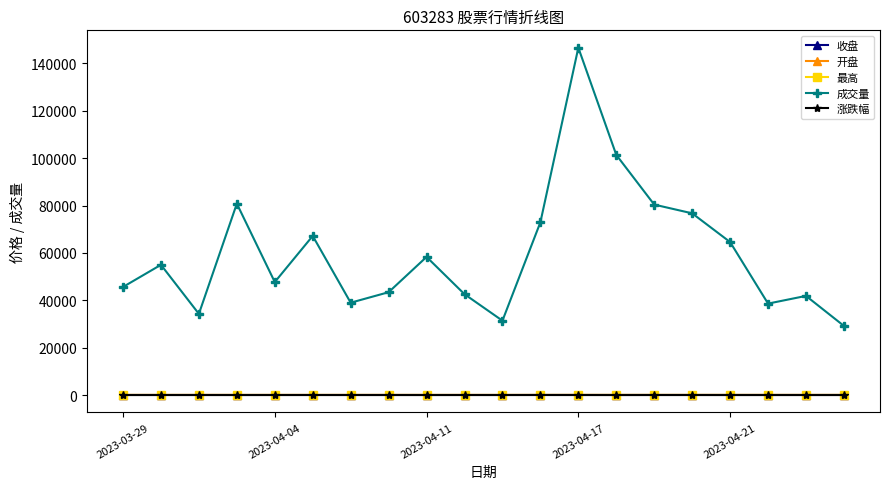

True or false: 成交量 and 收盘 intersect in this chart.

False